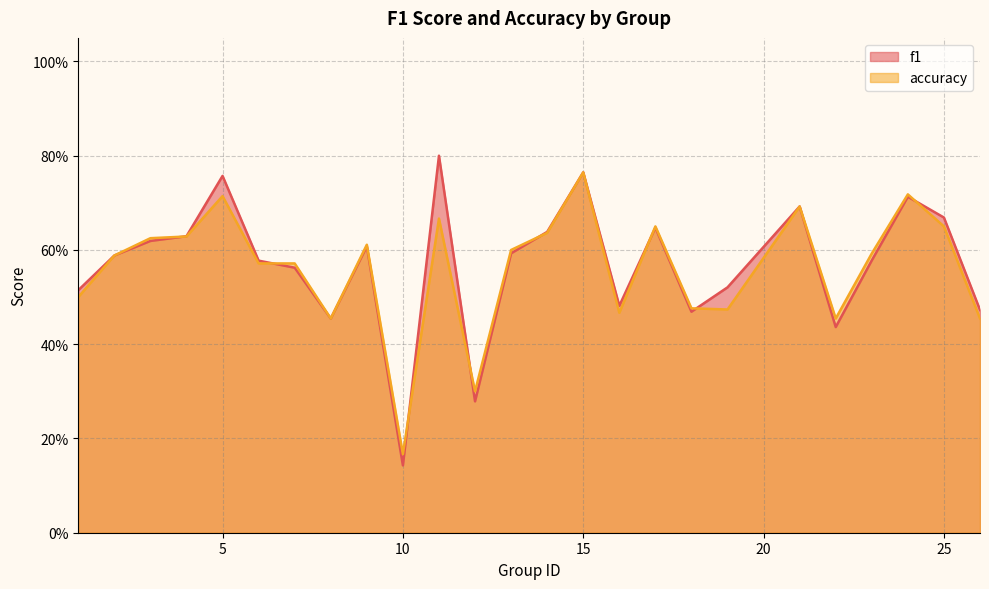

Is it true that accuracy equals 0.6 at 2?

True